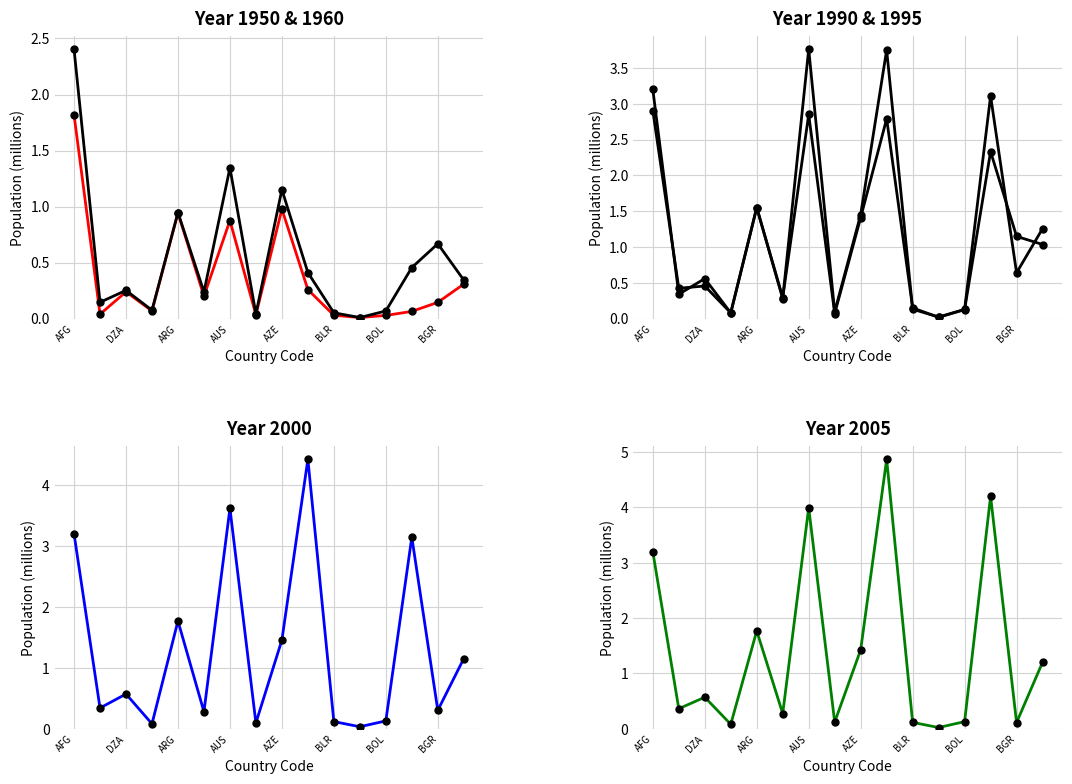

Which series reaches the maximum Y coordinate?

Year.2005